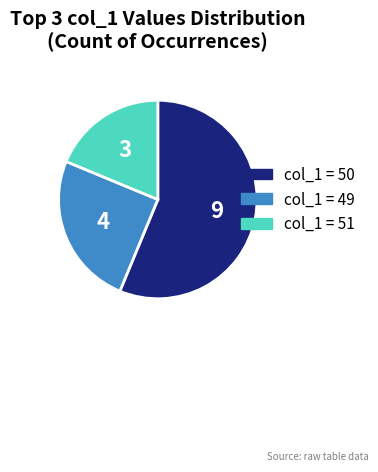

Is there any slice that represents more than half of the pie?

Yes